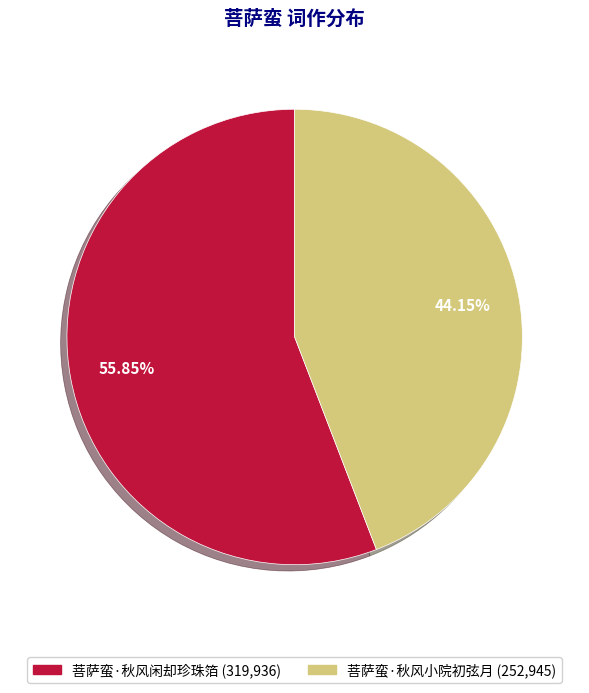

Combined, do 菩萨蛮·秋风小院初弦月 and 菩萨蛮·秋风闲却珍珠箔 account for over 50%?

Yes